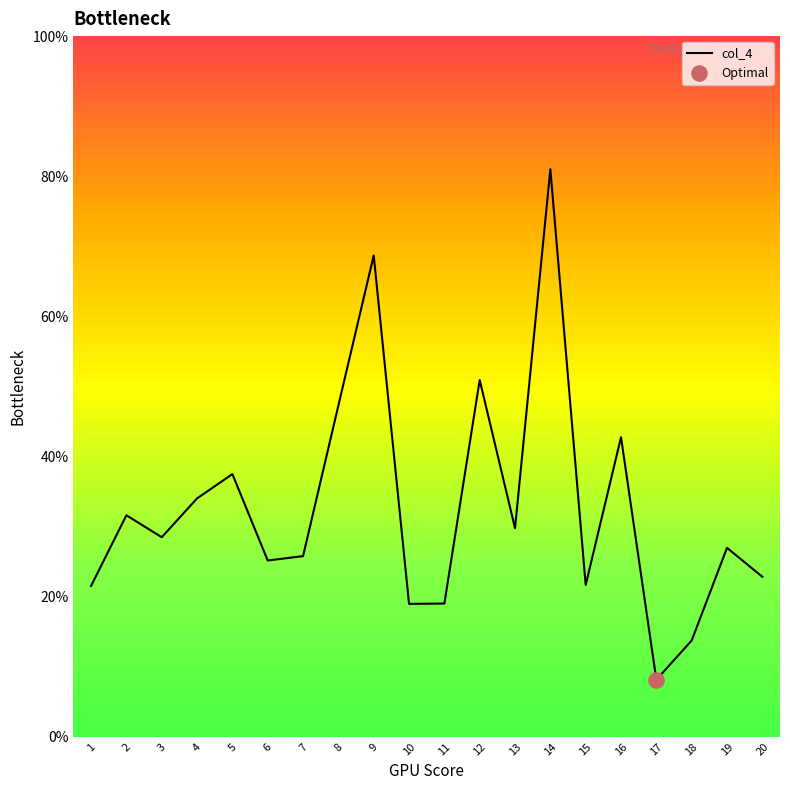

What is the change in value from 2 to 14?

+0.5